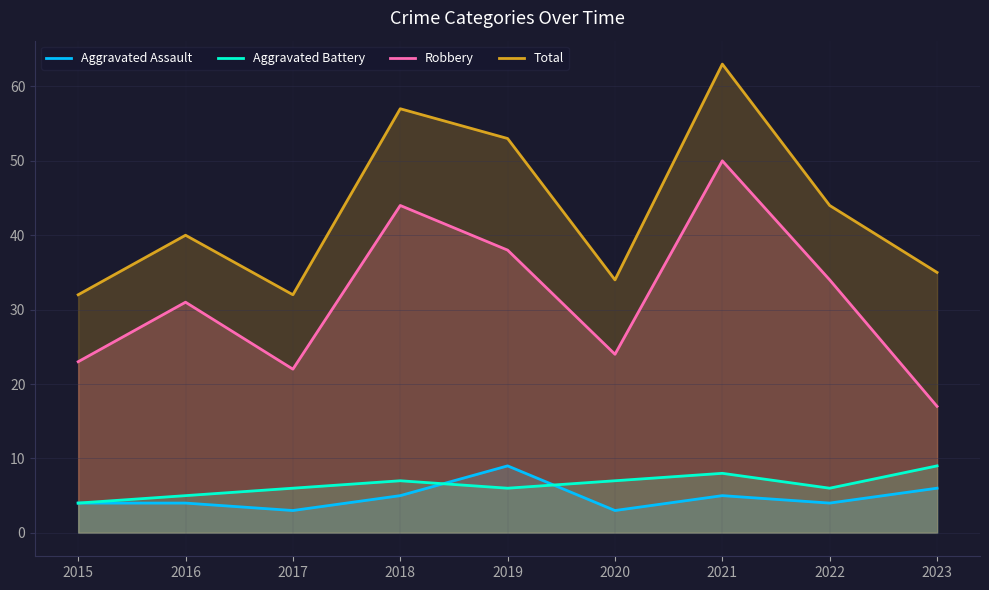

True or false: Robbery has a value of 23 at 2015.

True